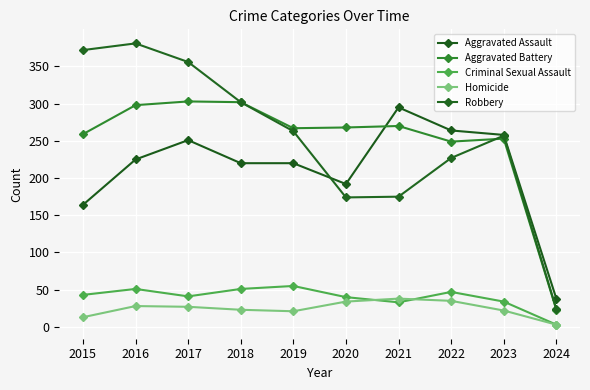

How many lines are shown in the chart?

5